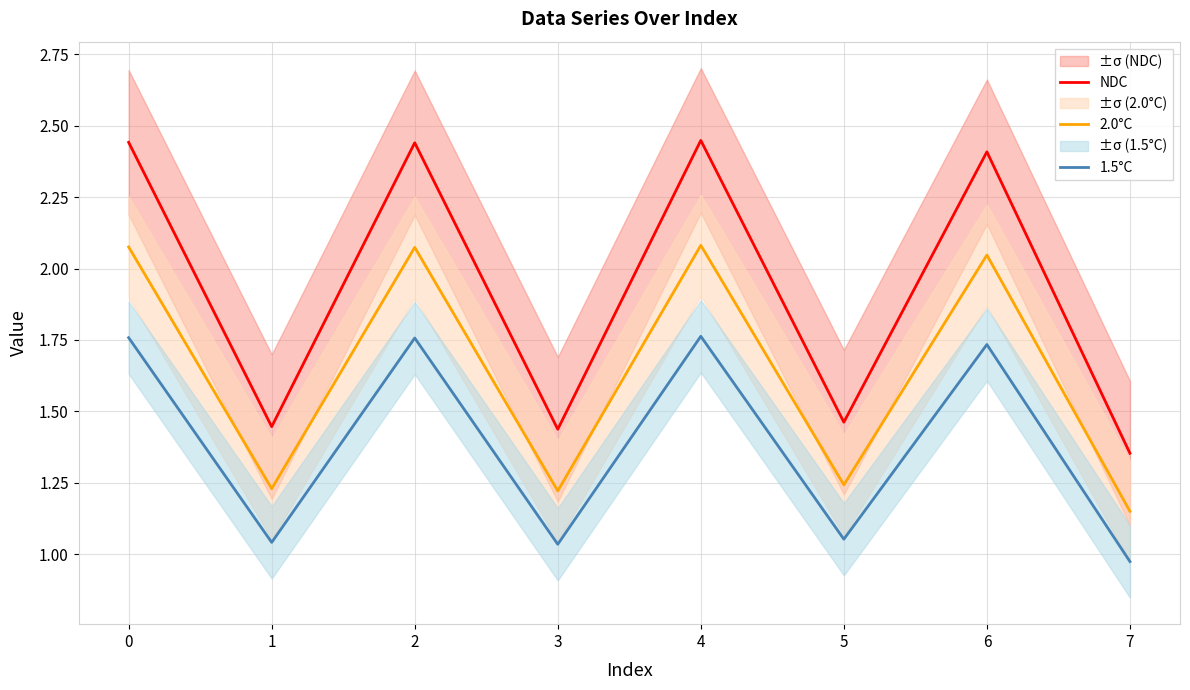

The value of 2.0°C at 0 is 3.6. True or false?

False